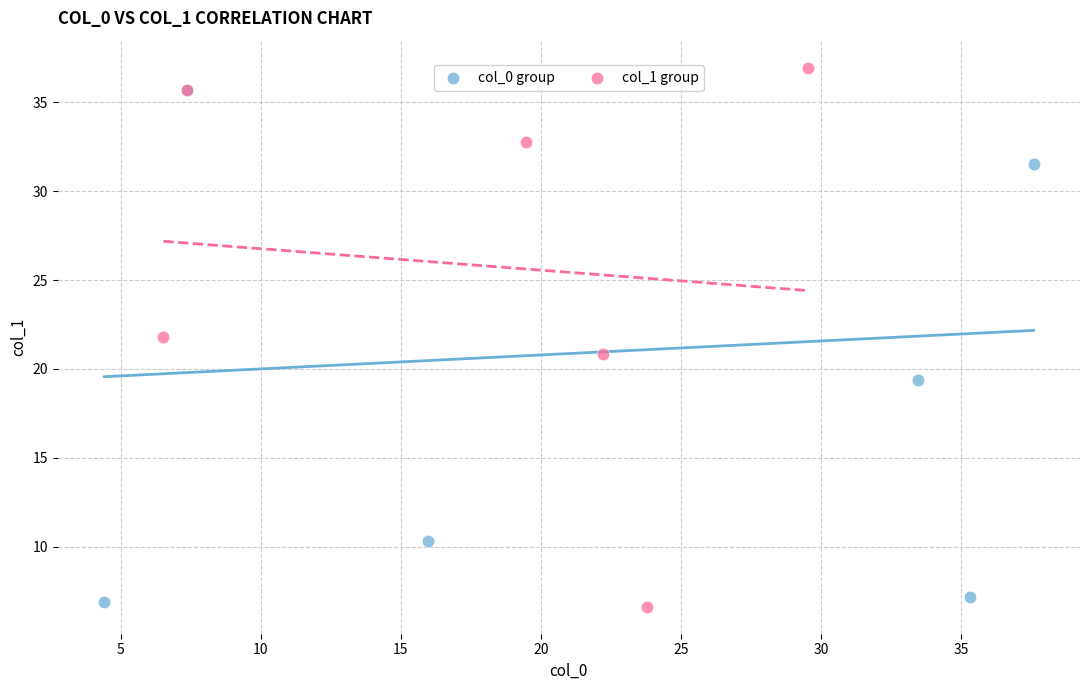

Which series has the widest spread of Y values?

col_1 group